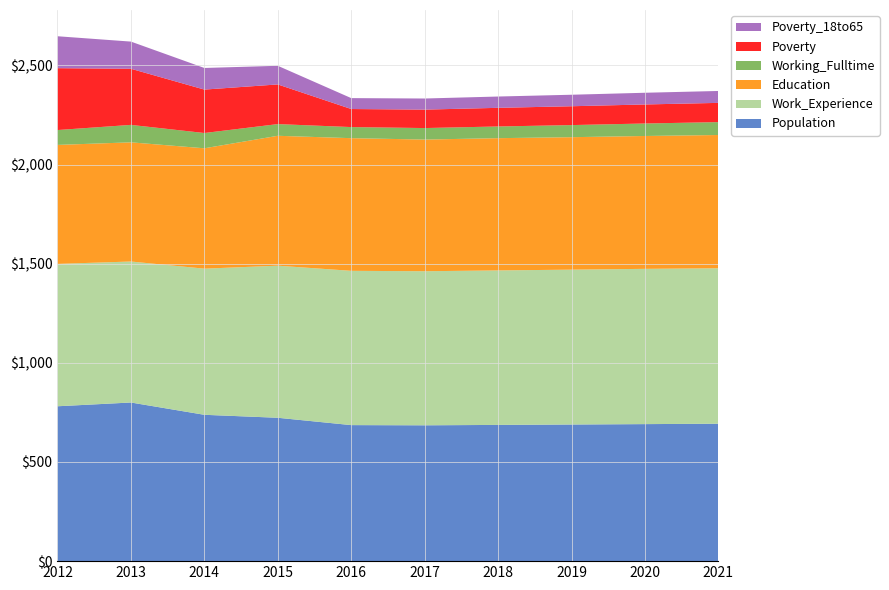

Reading right to left, transcribe all the data shown in this chart.

Population: 2021=693	2020=691	2019=689	2018=687	2017=685	2016=686	2015=723	2014=738	2013=800	2012=781
Work_Experience: 2021=784	2020=783	2019=781	2018=779	2017=777	2016=778	2015=767	2014=737	2013=711	2012=718
Education: 2021=672	2020=670	2019=668	2018=667	2017=664	2016=669	2015=655	2014=607	2013=601	2012=600
Working_Fulltime: 2021=65	2020=63	2019=61	2018=59	2017=58	2016=56	2015=59	2014=77	2013=88	2012=75
Poverty: 2021=97	2020=96	2019=95	2018=94	2017=93	2016=91	2015=200	2014=219	2013=283	2012=312
Poverty_18to65: 2021=60	2020=59	2019=58	2018=57	2017=56	2016=55	2015=94	2014=109	2013=137	2012=161